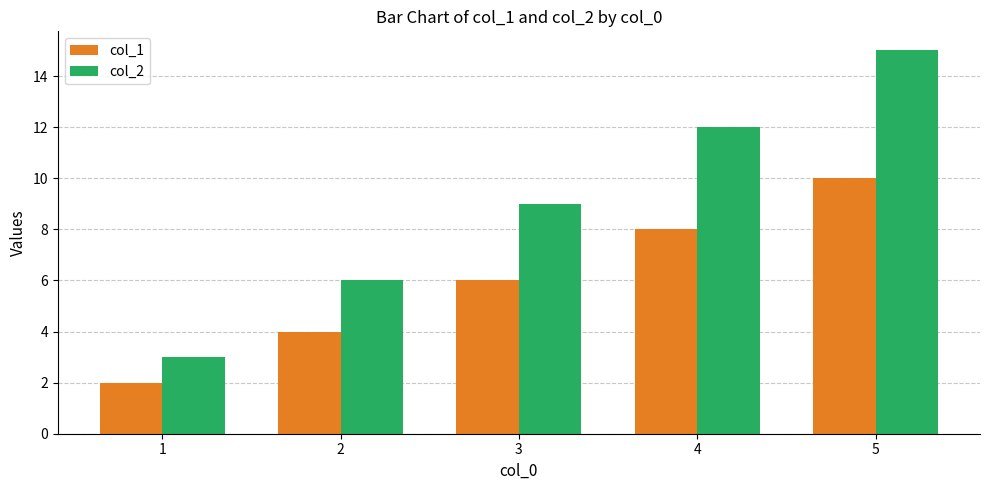

Is it true that col_2 equals 3 at 1?

True